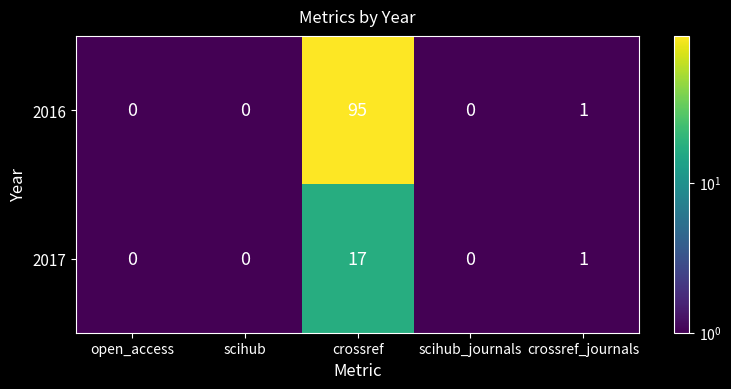

Where is 2017 nearest to the value 8?

crossref_journals